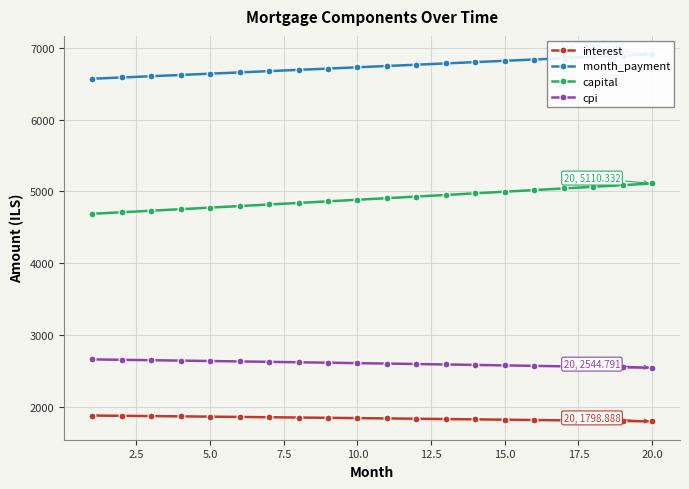

Which series has the largest total across all categories?

month_payment